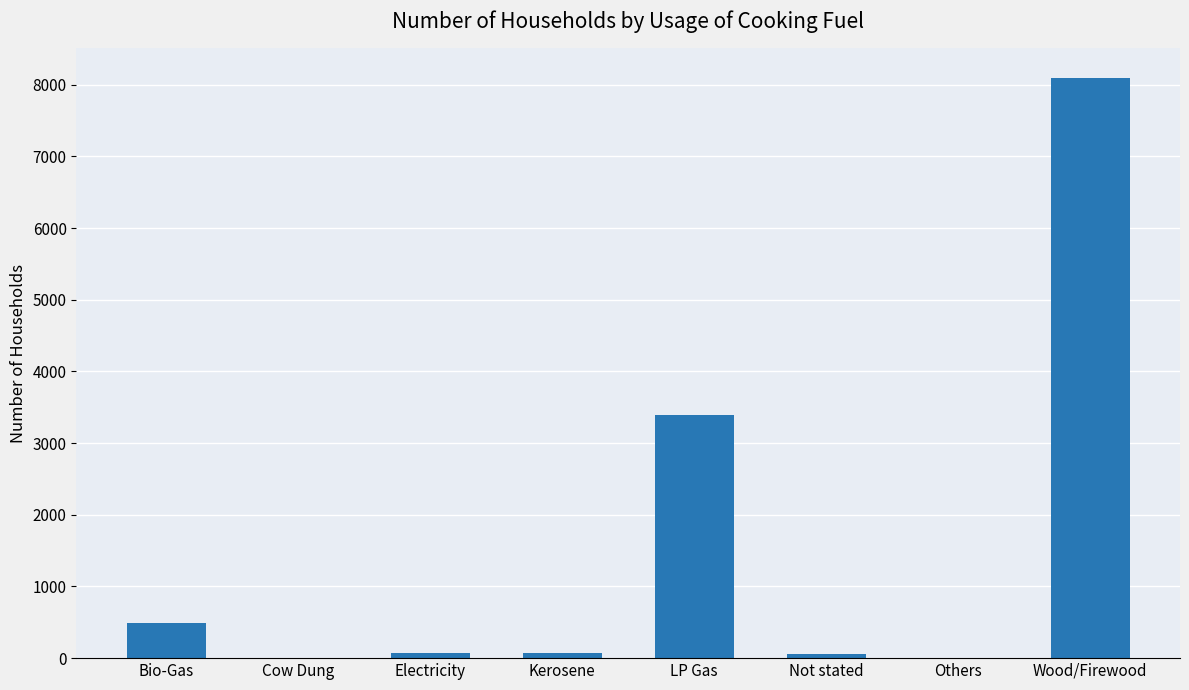

What is the sum of all values?

12182